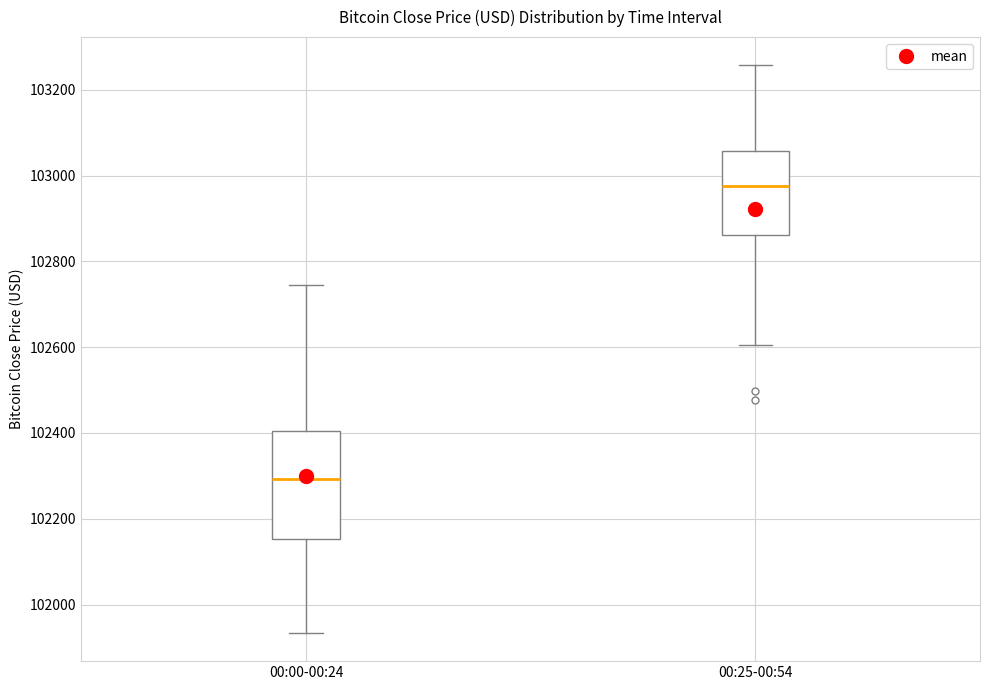

Which box has the highest median line?

00:25-00:54